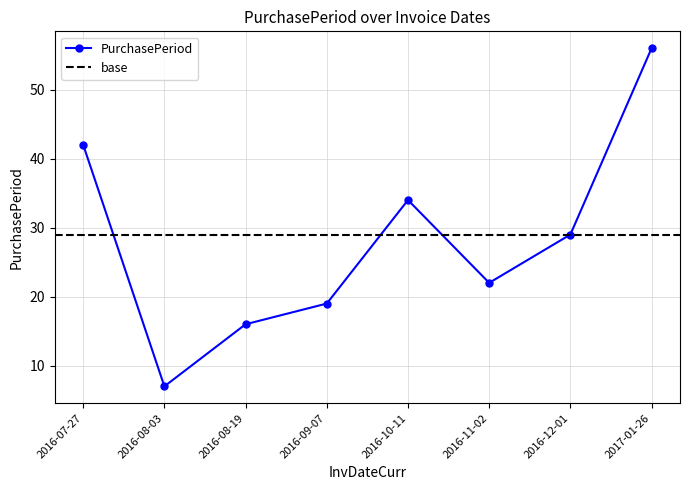

What is the value of the 1st point from the left?

42